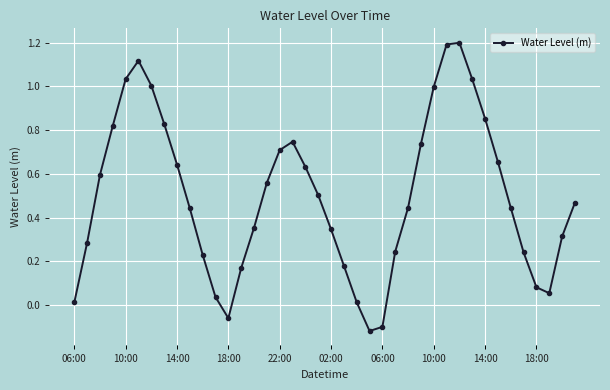

Count the number of categories in the chart.

40